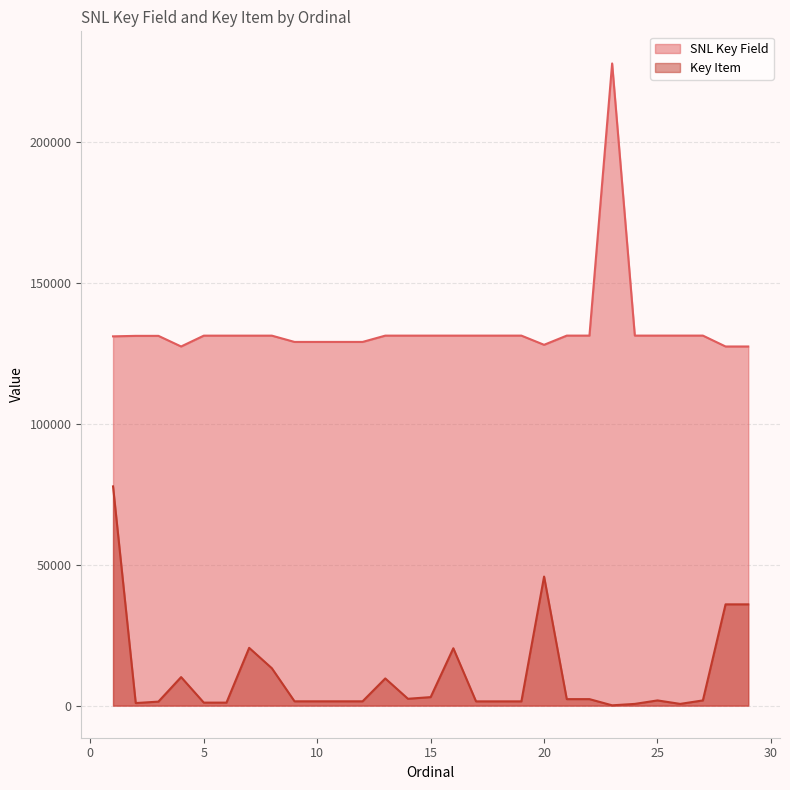

How many series are shown in this chart?

2